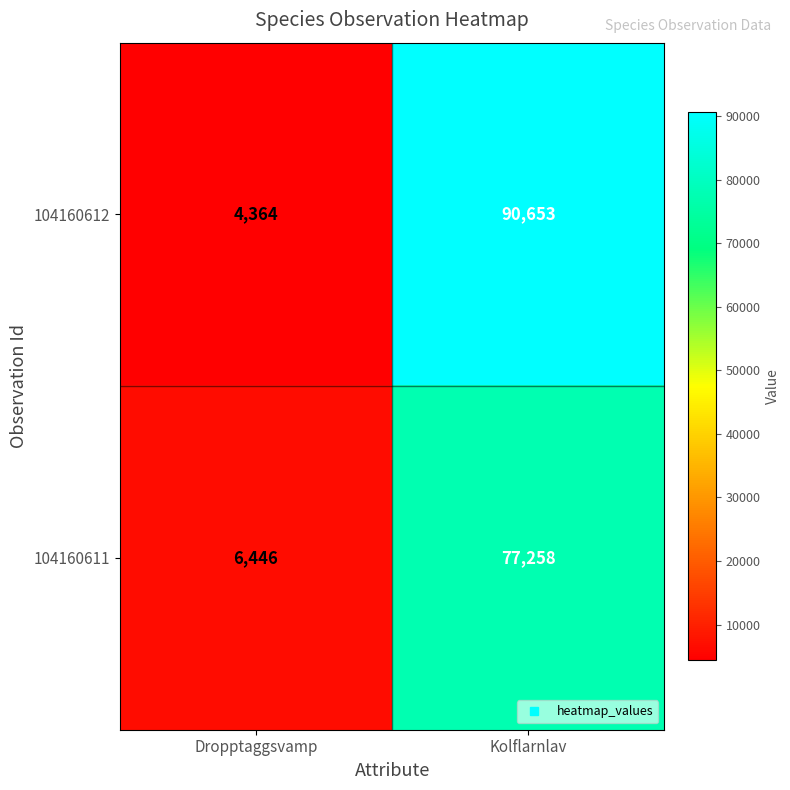

Reading left to right, extract all data points from this chart.

104160612: 4364	90653
104160611: 6446	77258